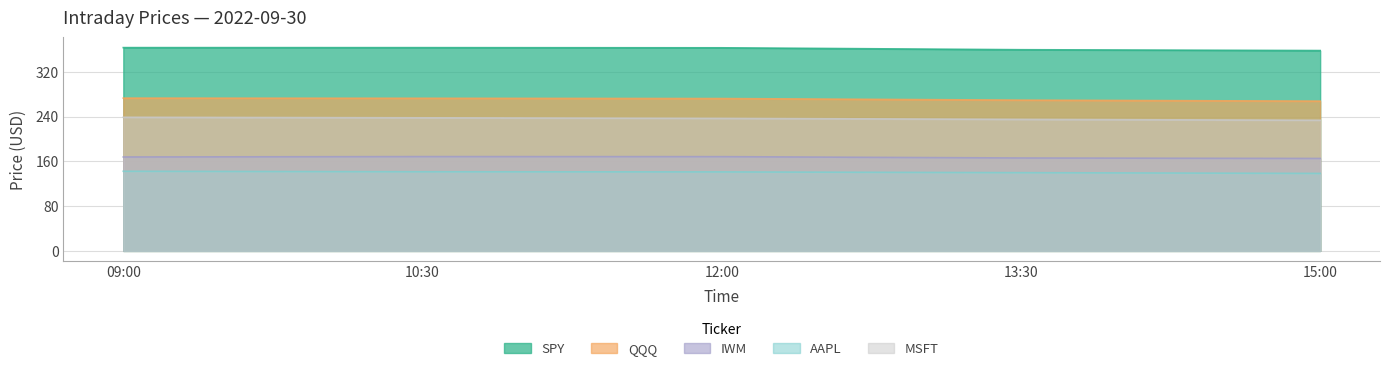

What are all the series names shown in the legend?

SPY, QQQ, IWM, AAPL, MSFT